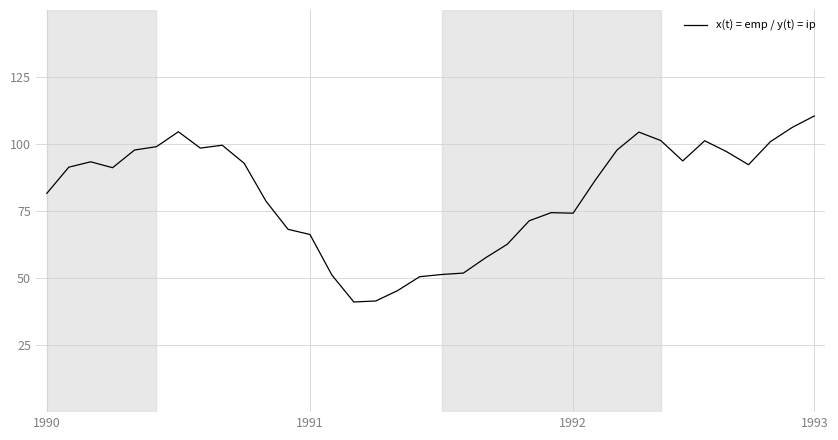

What is the minimum value shown in the chart?

41.1